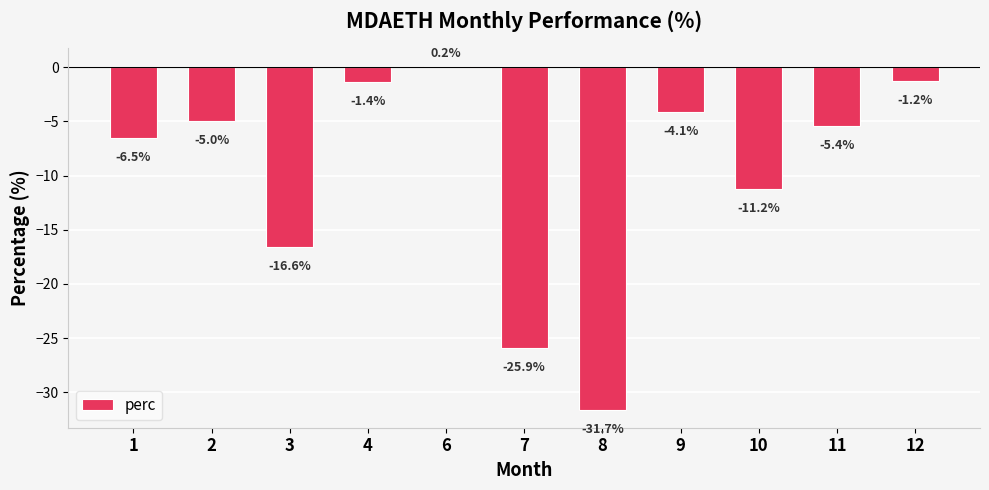

What is the difference between the values at 8 and 2?

26.7